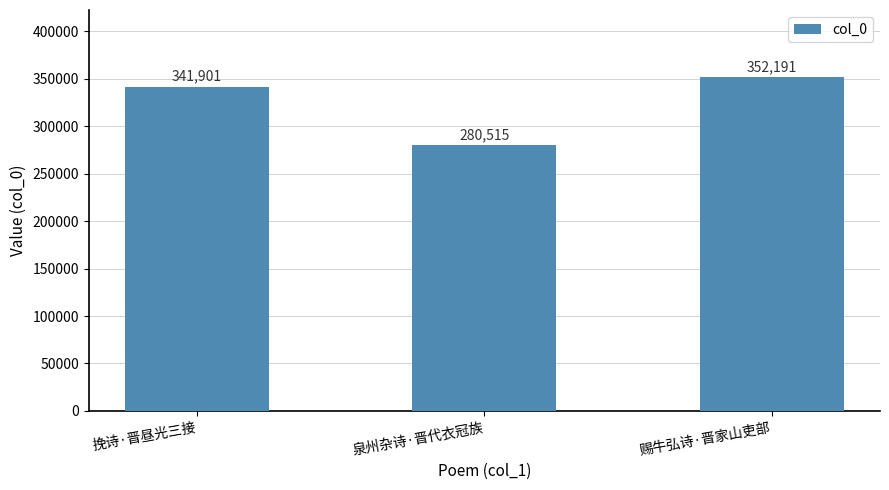

What is the sum of all values?

974607